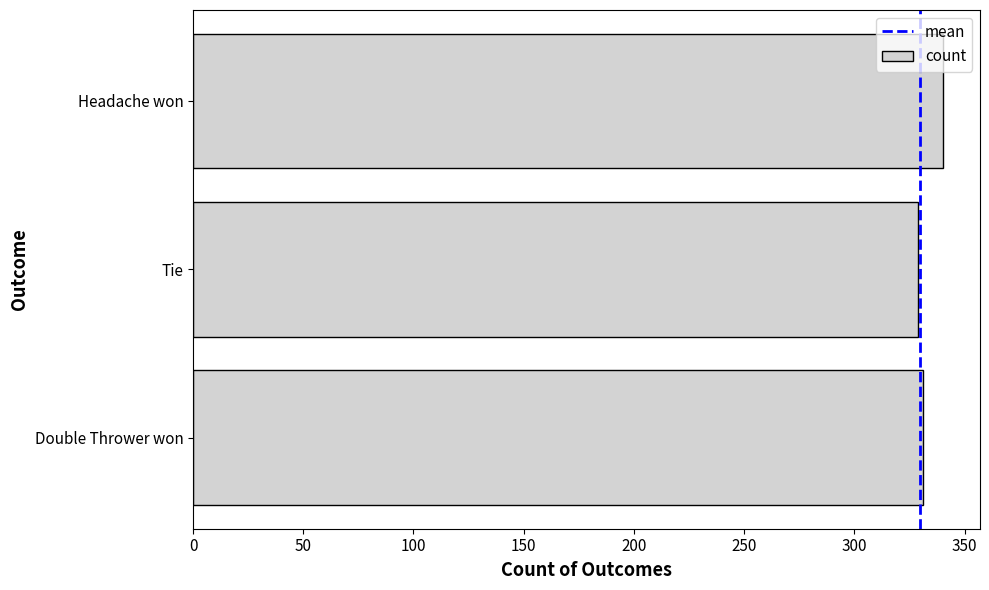

Which label corresponds to the largest value in the chart?

Headache won